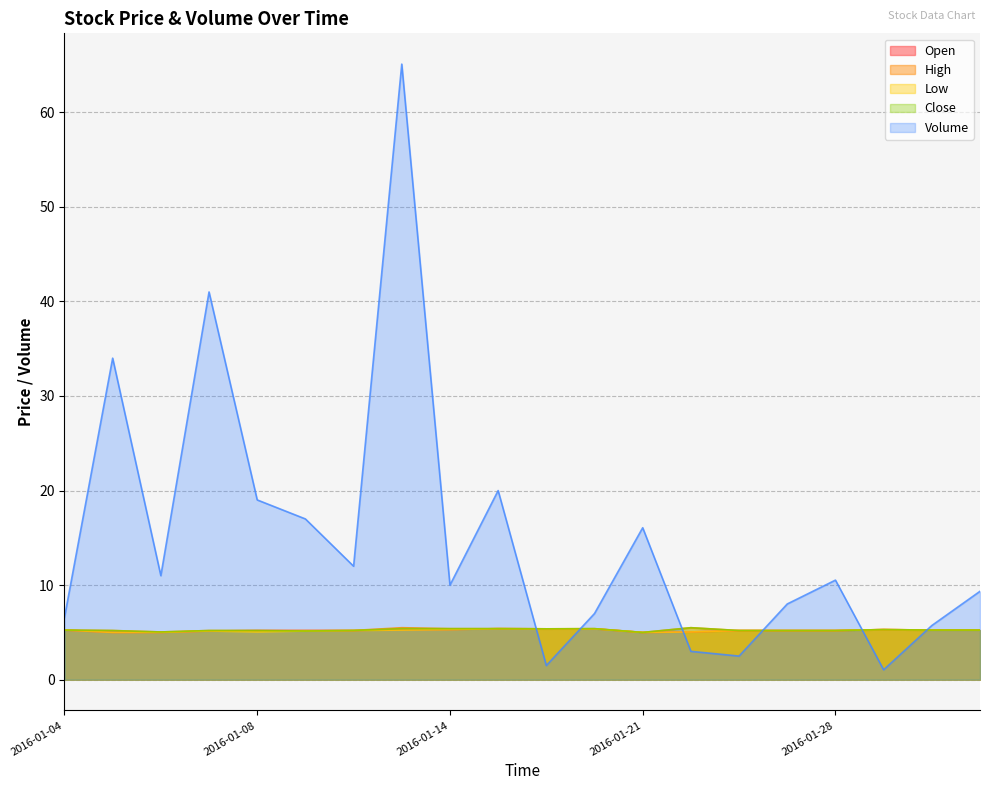

Which series has the largest total across all categories?

Volume